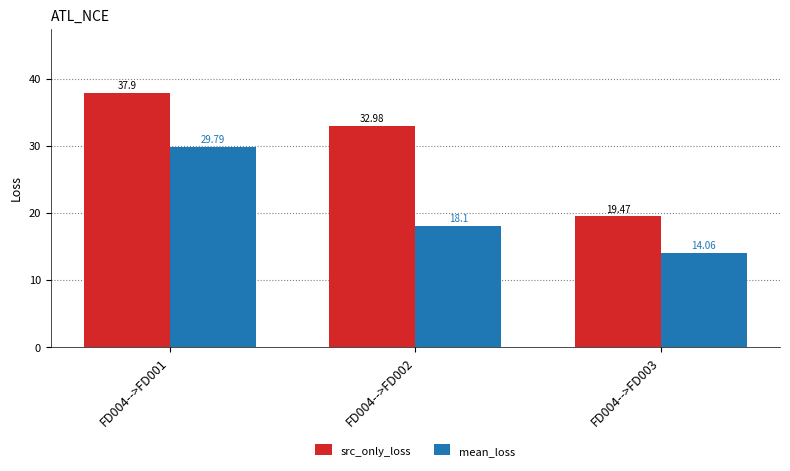

Count the number of data series in this chart.

2